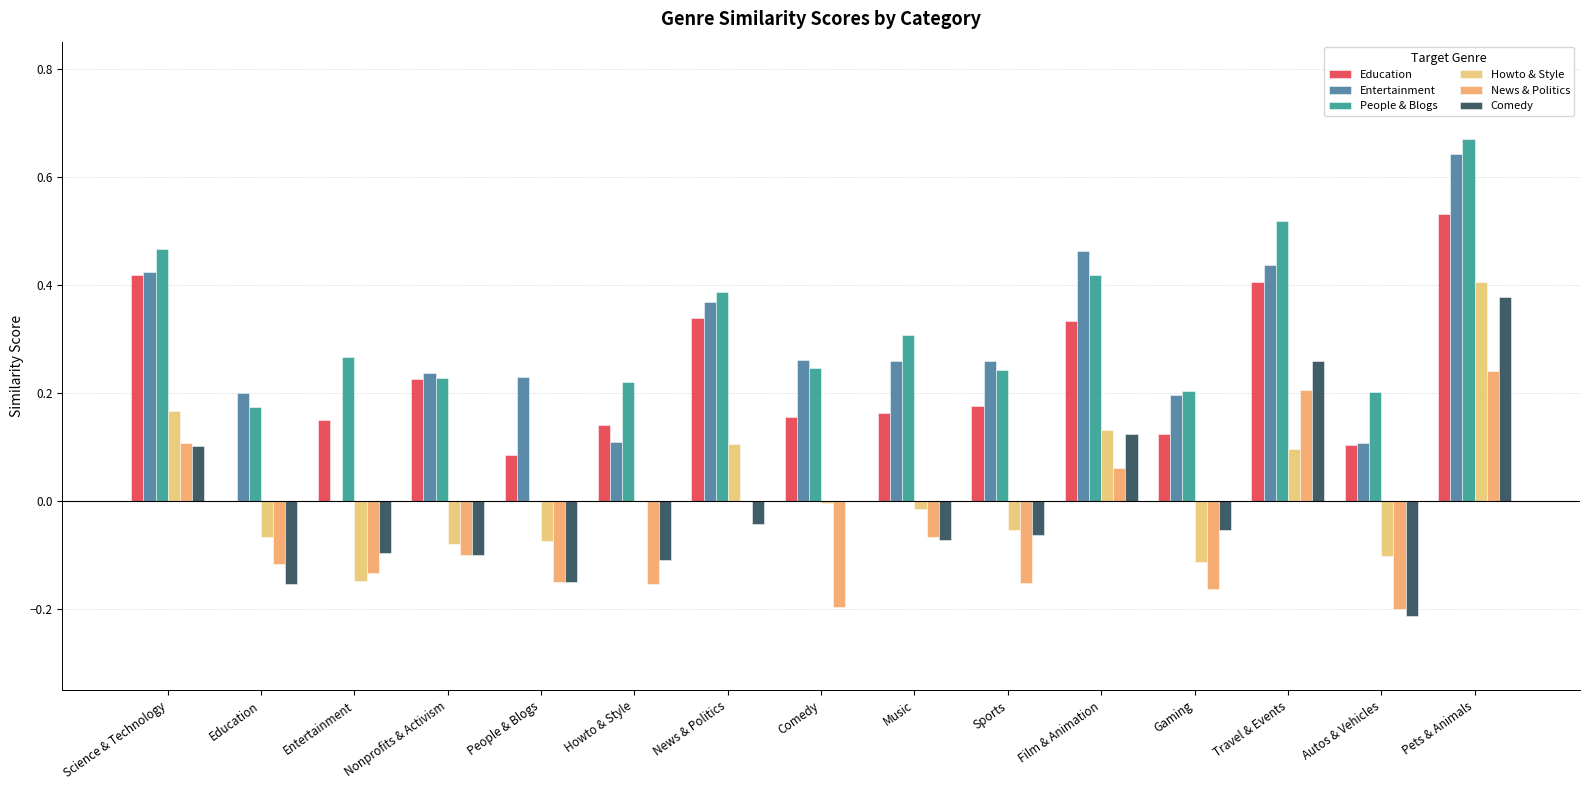

How many groups of bars are there?

15